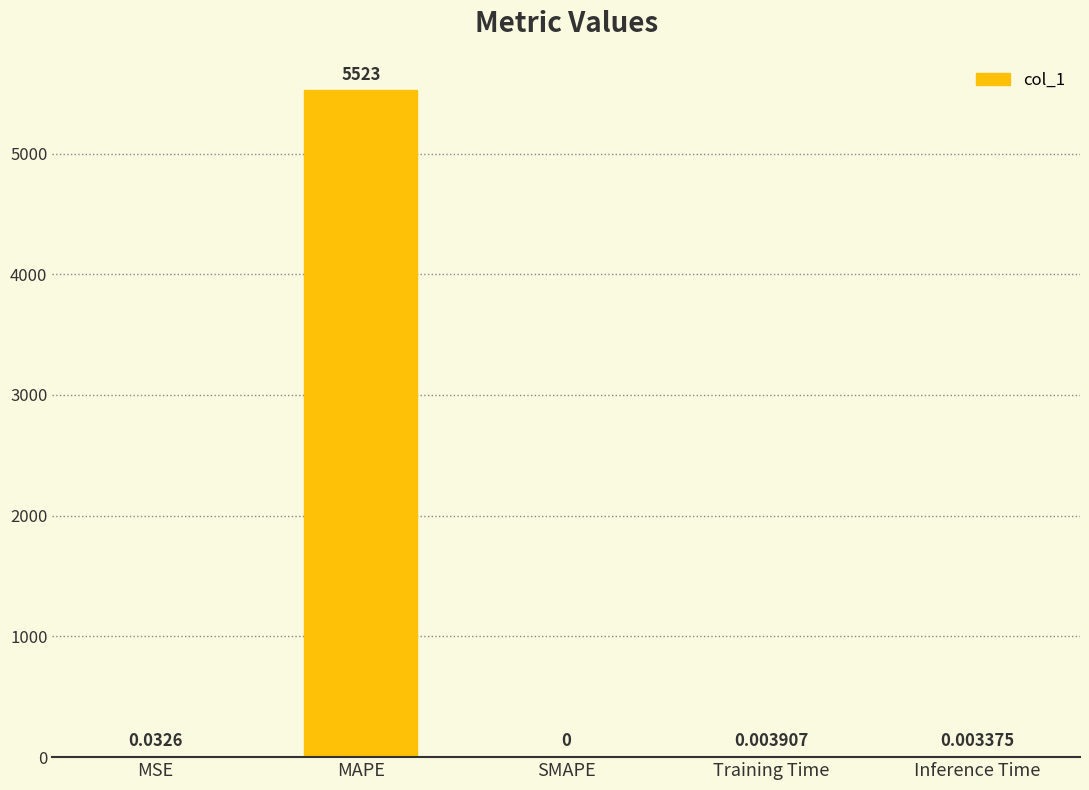

What is the maximum value shown in the chart?

5523.2